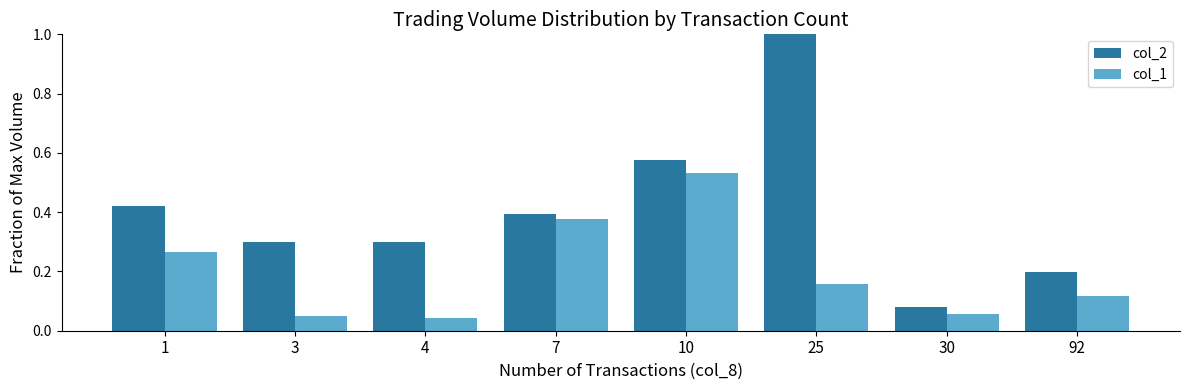

At how many categories does at least one series exceed 0?

8